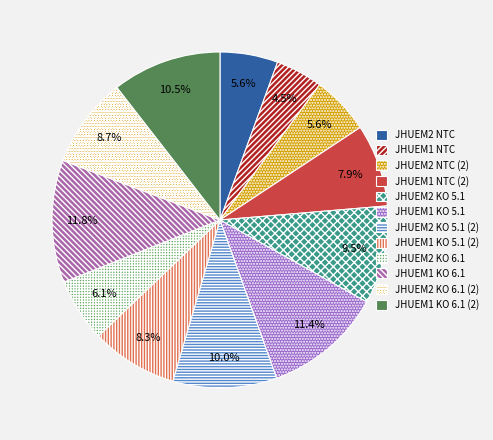

How many segments does this pie chart have?

12